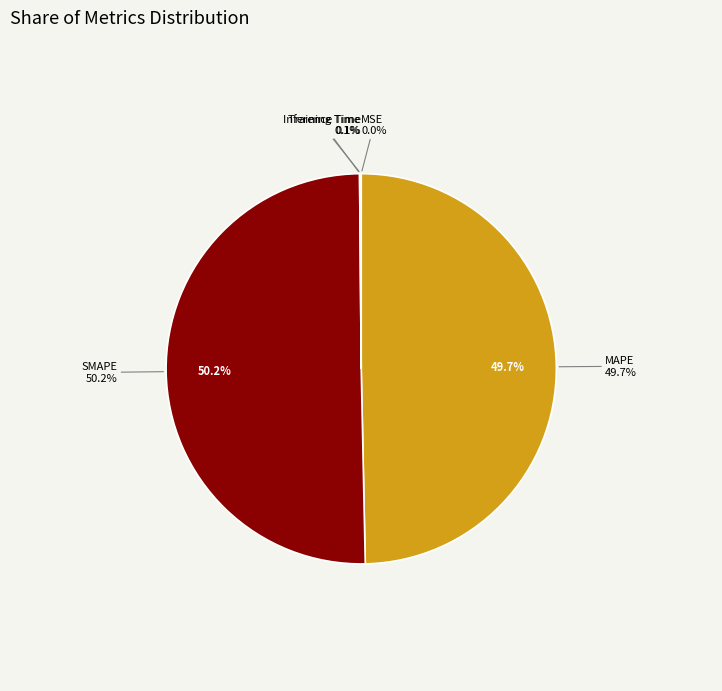

Which has a higher value, MSE or Training Time?

Training Time